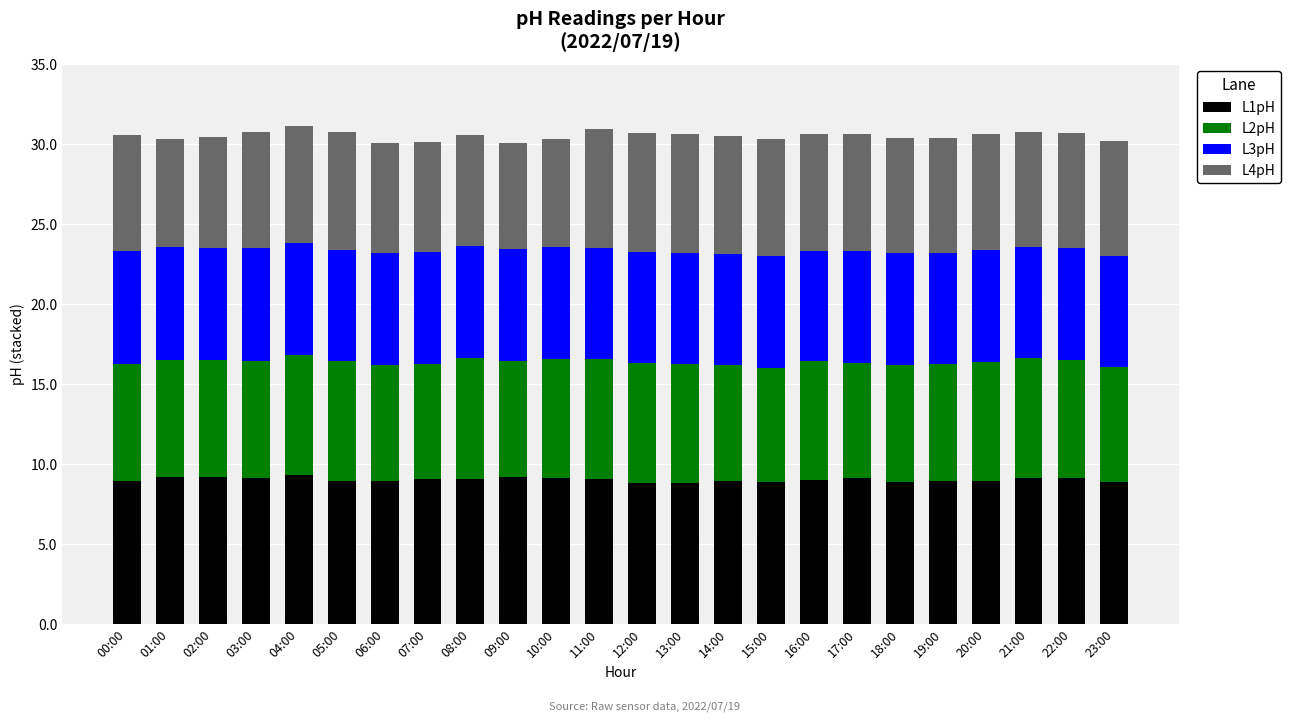

Read the L1pH value at 00:00.

8.9